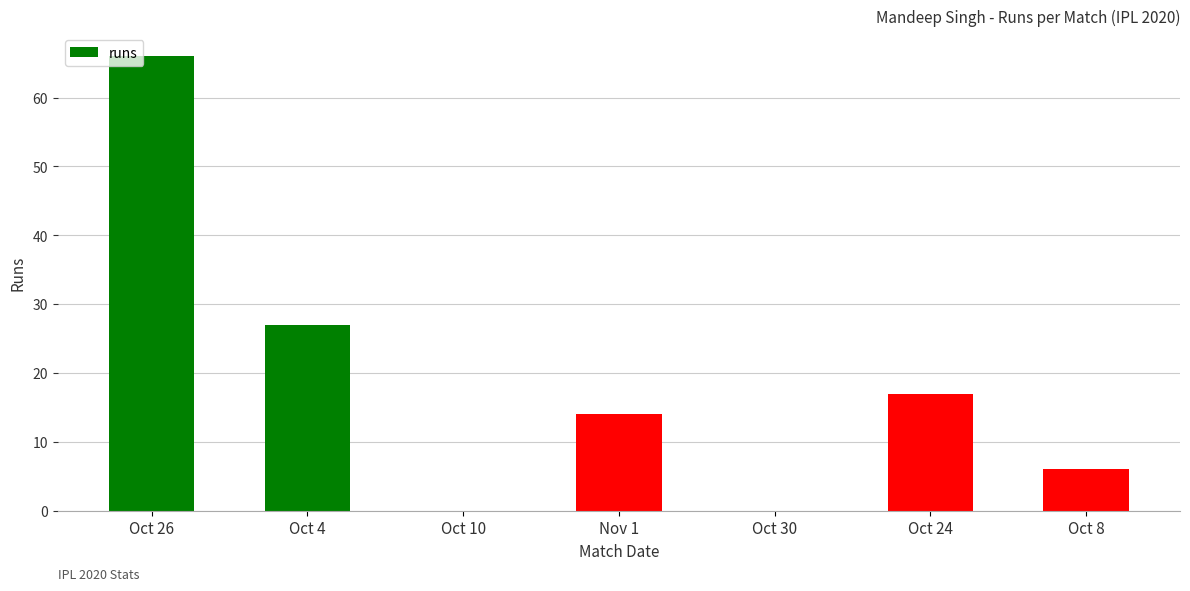

What value does the data have at Oct 4, to the nearest 10?

30